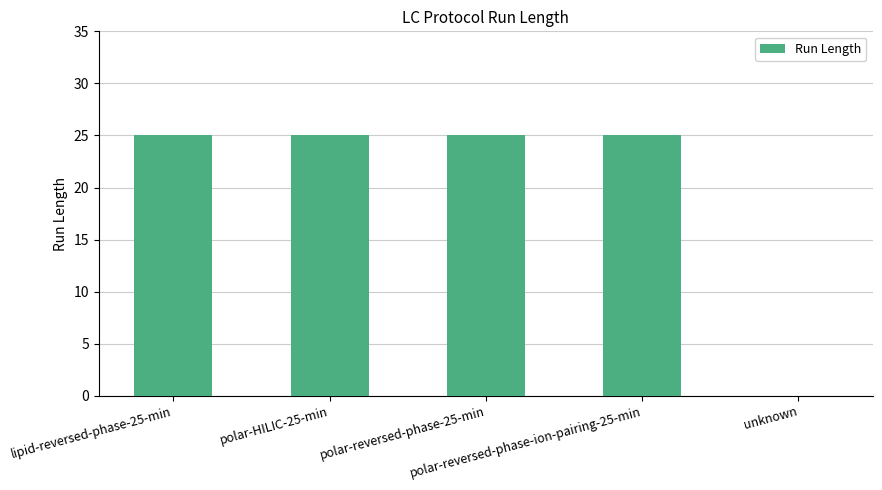

What is the sum of all values?

100